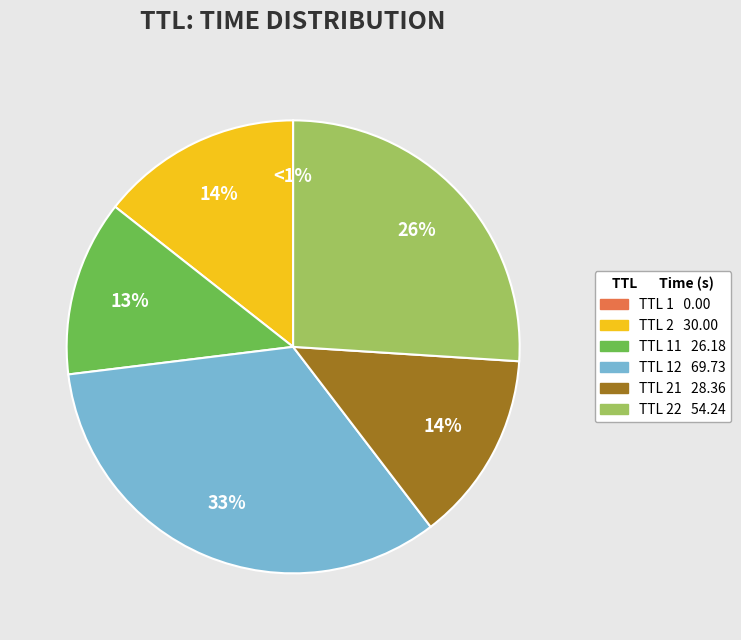

Does any single category account for the majority?

No